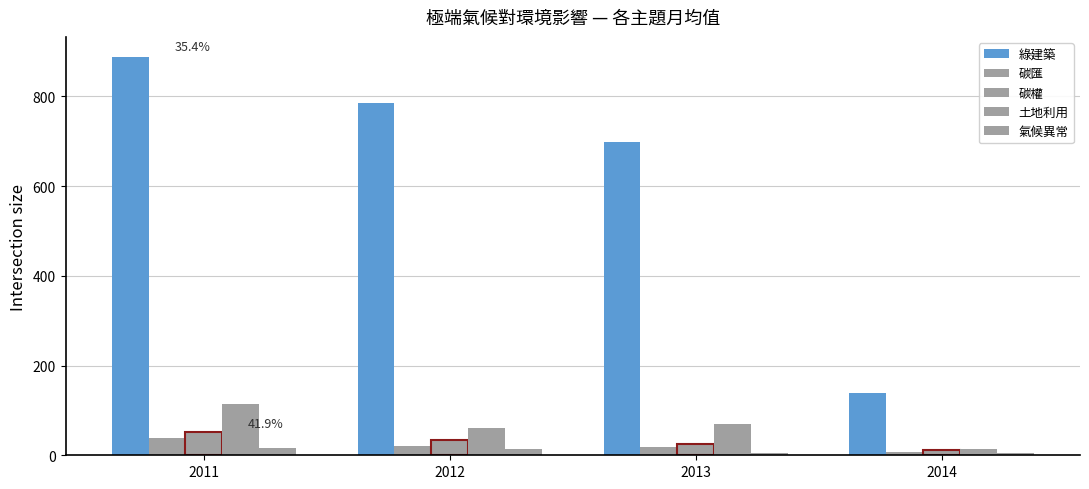

What is the sum of the 氣候異常 values at 2011 and 2014?

21